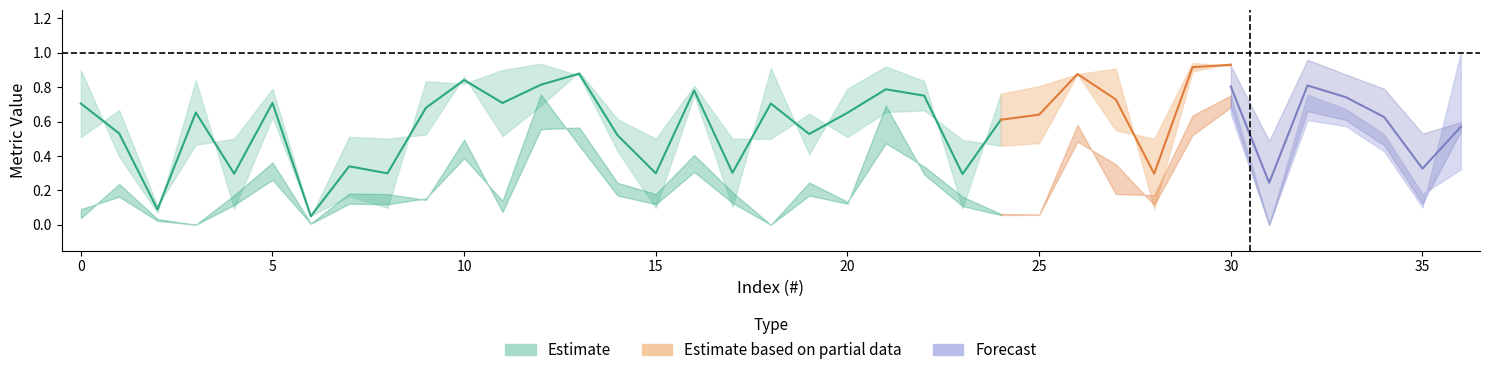

What is the difference between the maximum and second lowest values in the f1_score series?

0.8